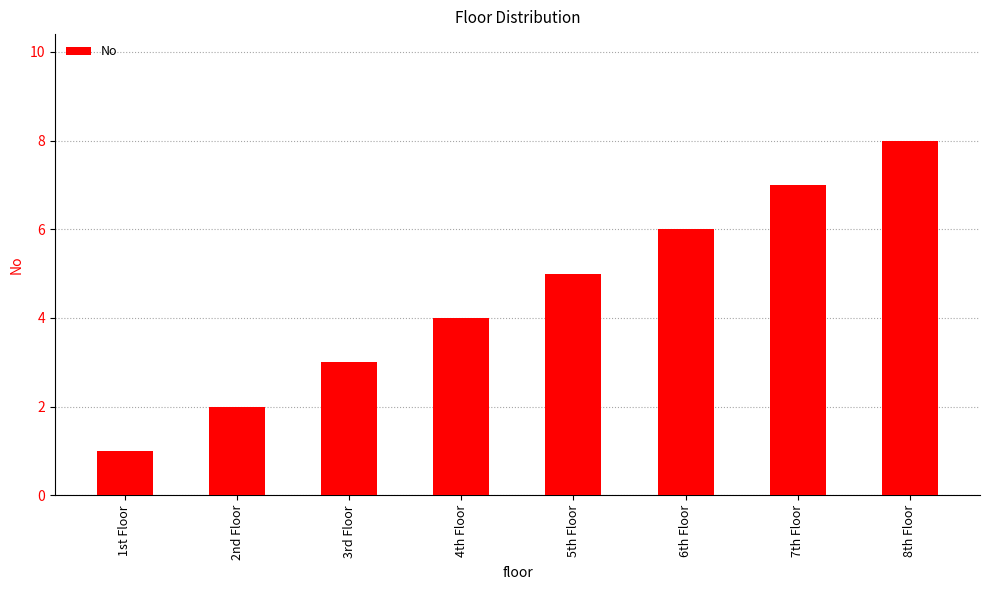

What is the difference between the maximum and second lowest values?

6